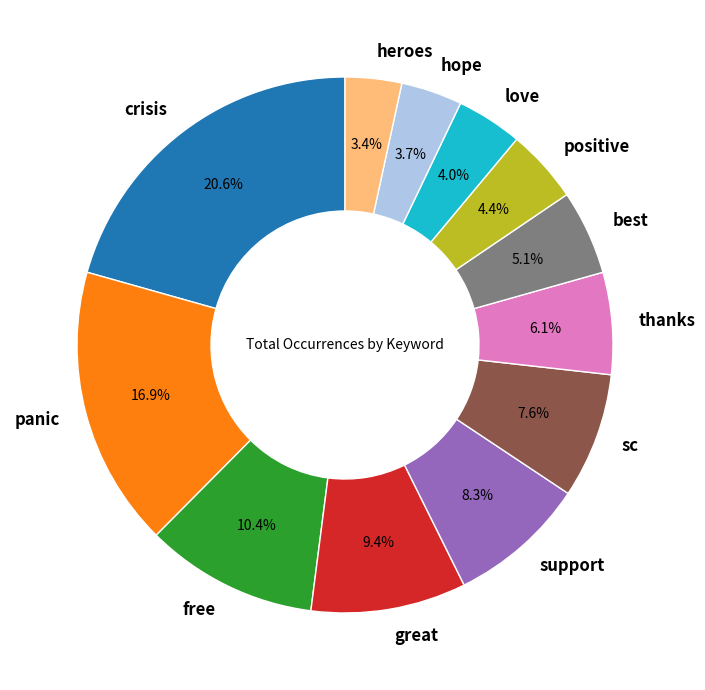

Combined, do positive and love account for over 50%?

No